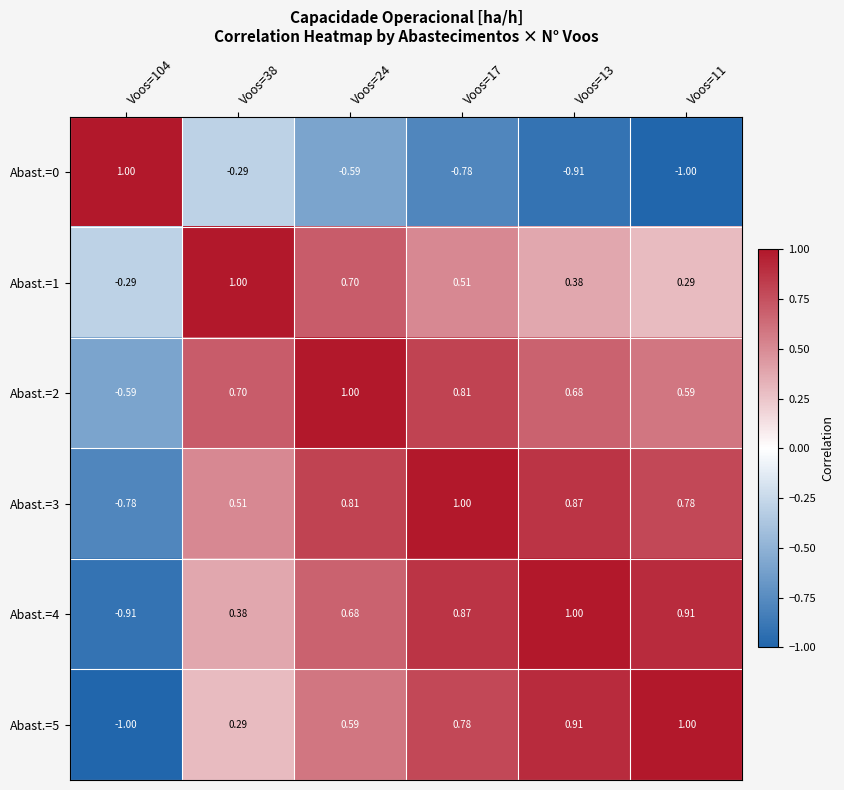

Is the value of Abast.=1 at Voos=104 greater than the value of Abast.=4 at Voos=13?

No